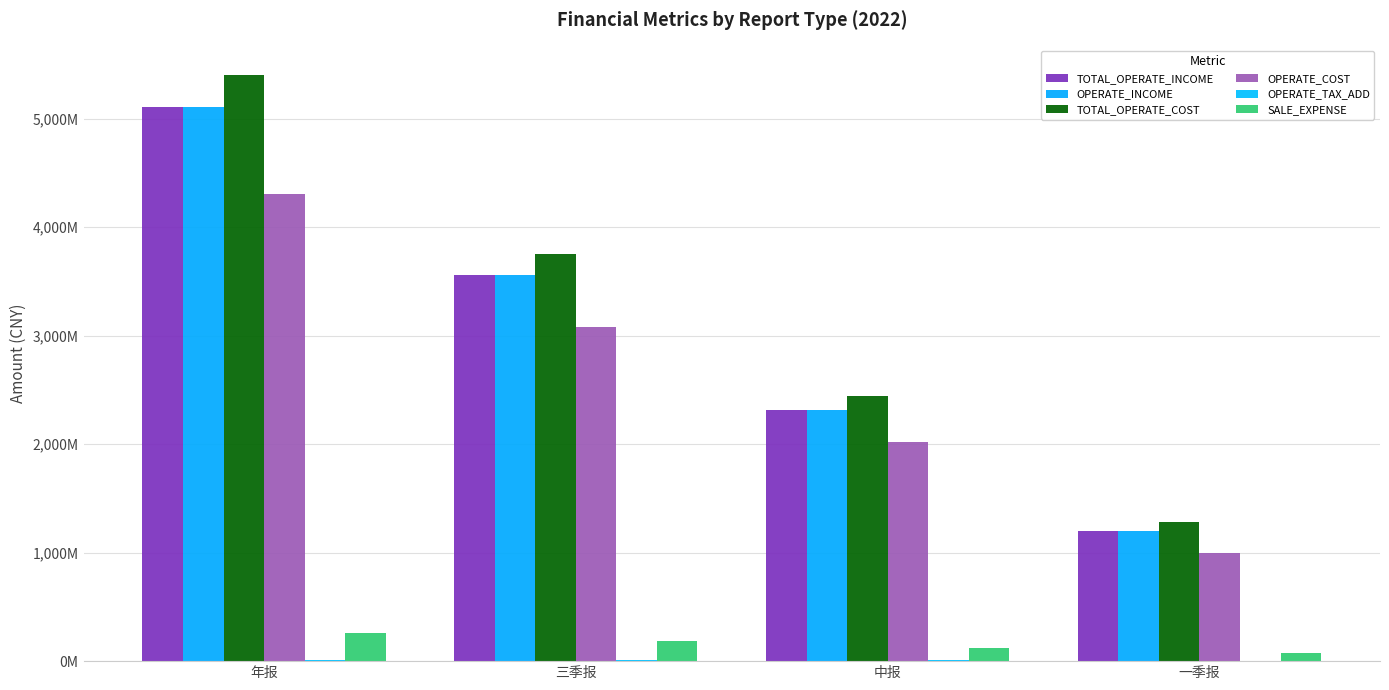

Are the bars grouped side by side (vs. stacked)?

Yes